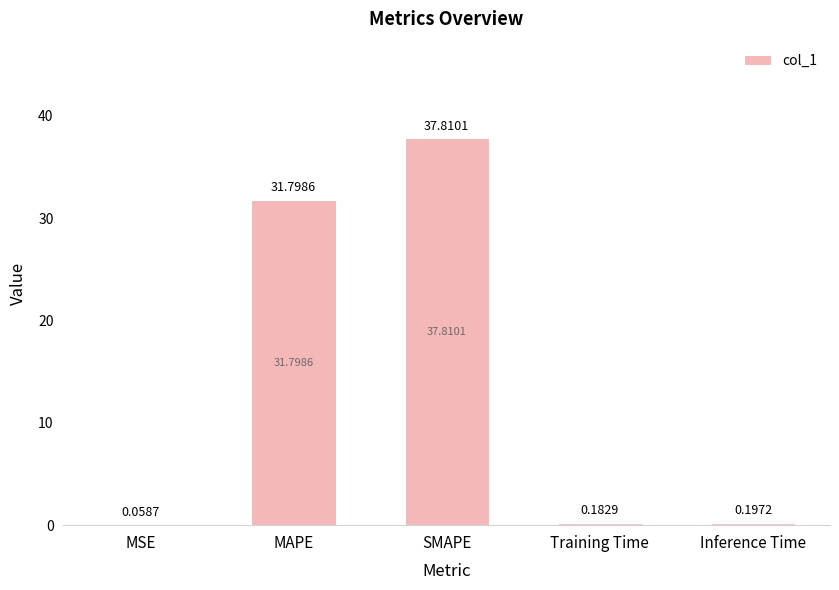

Where is the data nearest to the value 18?

MAPE